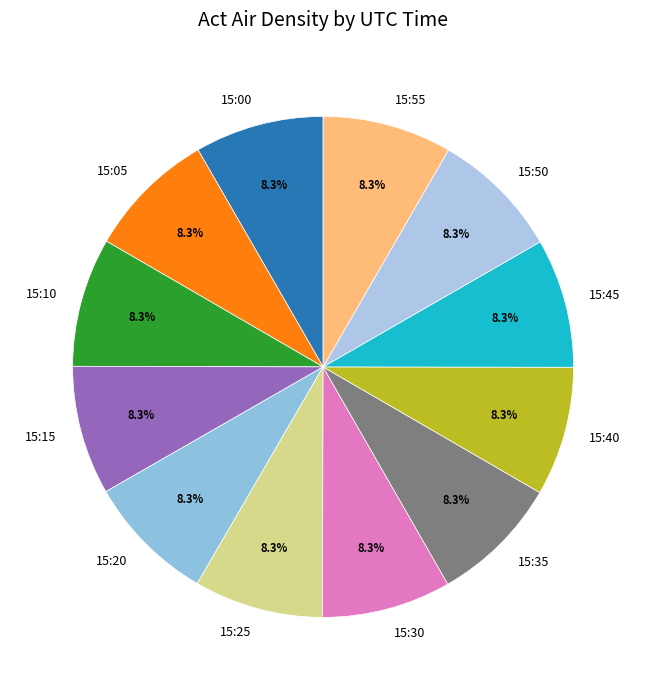

What percentage is NOT represented by 15:40?

91.7%